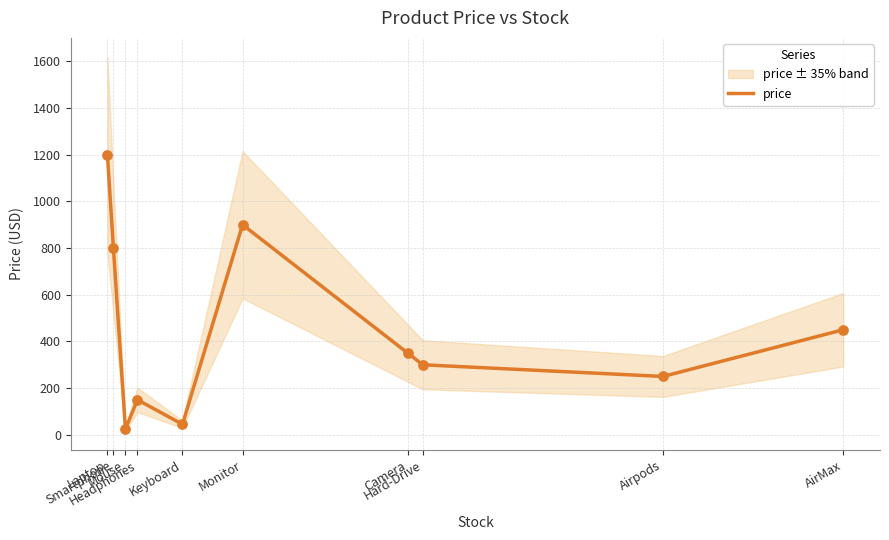

What is the ratio of the value at Keyboard to the value at Mouse?

1.8